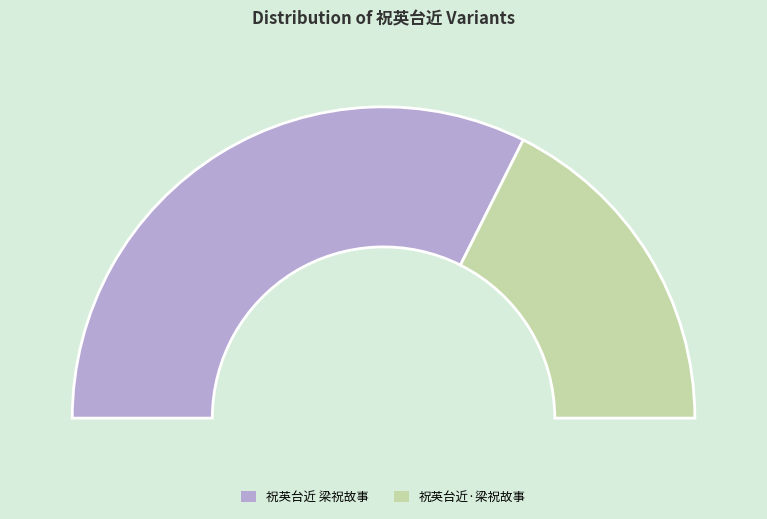

Is it true that 祝英台近 梁祝故事 is 65% of the pie?

True